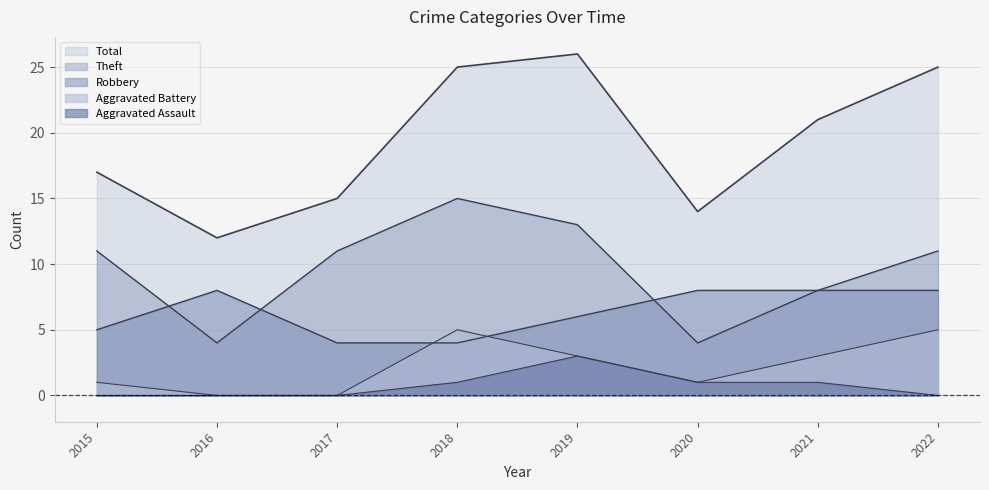

True or false: Theft and Robbery cross at least once.

True